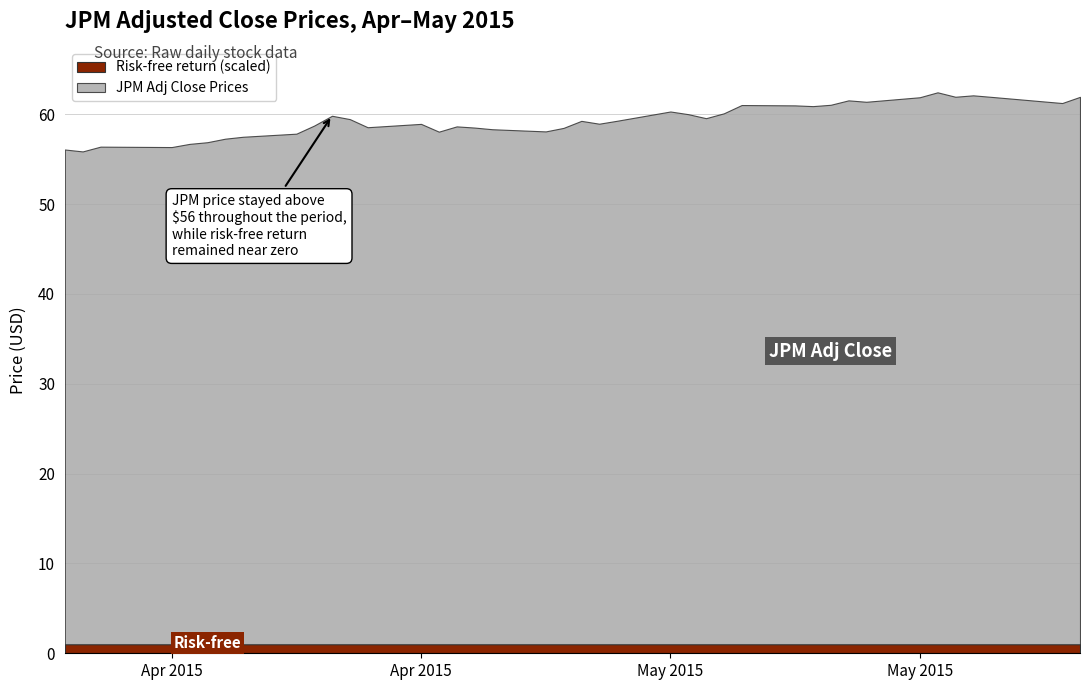

What is the label of the 38th point from the right?

2015-04-02